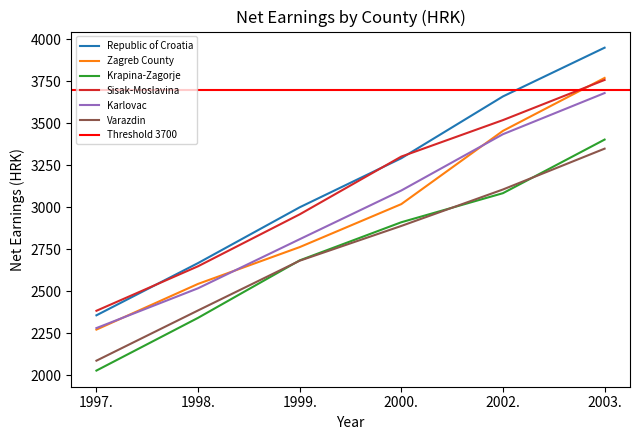

Reading left to right, what are all the values shown in this chart?

Republic of Croatia: 2356	2667	2999	3291	3659	3949
Zagreb County: 2271	2543	2762	3018	3454	3769
Krapina-Zagorje: 2027	2341	2683	2910	3083	3402
Sisak-Moslavina: 2383	2648	2957	3301	3518	3757
Karlovac: 2280	2517	2809	3099	3434	3679
Varazdin: 2086	2385	2681	2888	3105	3348